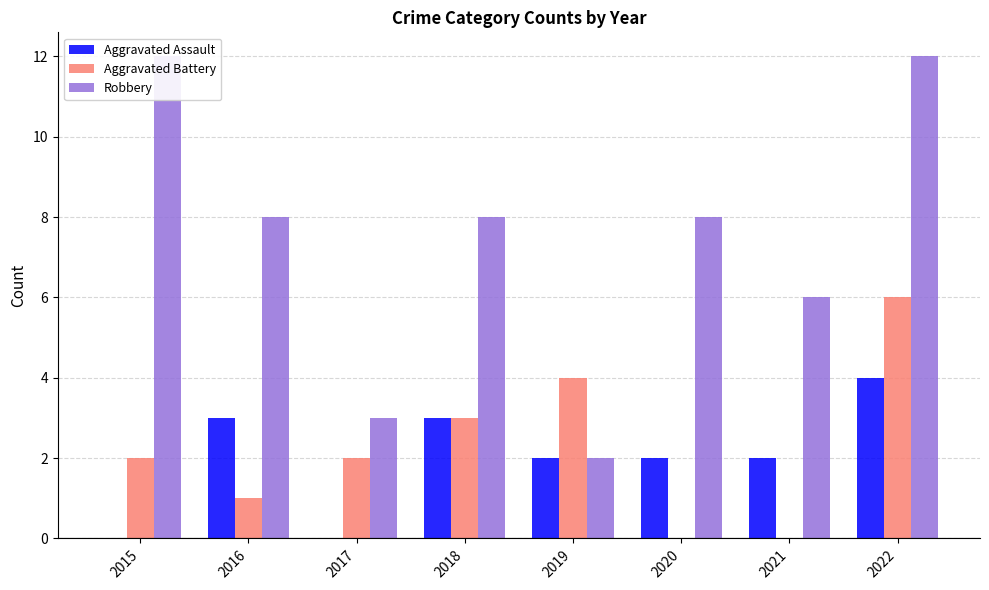

List the series in order of their peak value, lowest first.

Aggravated Assault, Aggravated Battery, Robbery